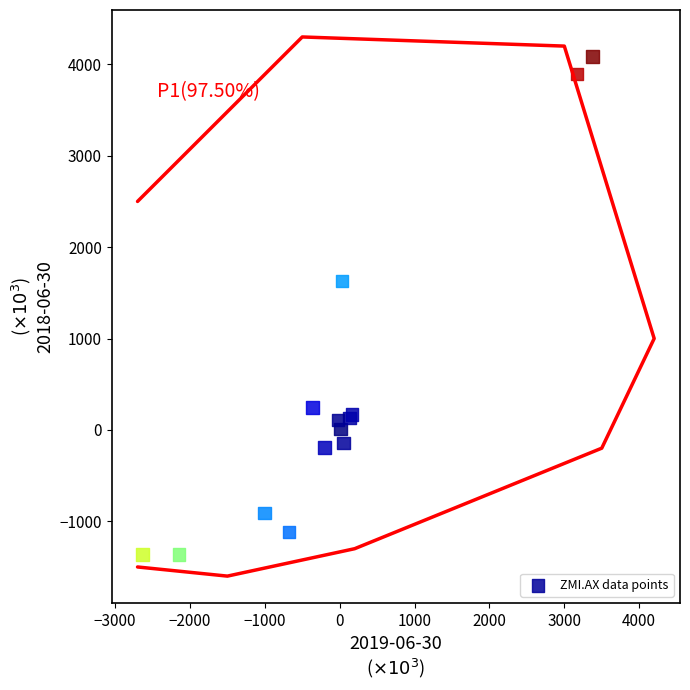

What Y value in the scatter plot is closest to 1362?

1627.4